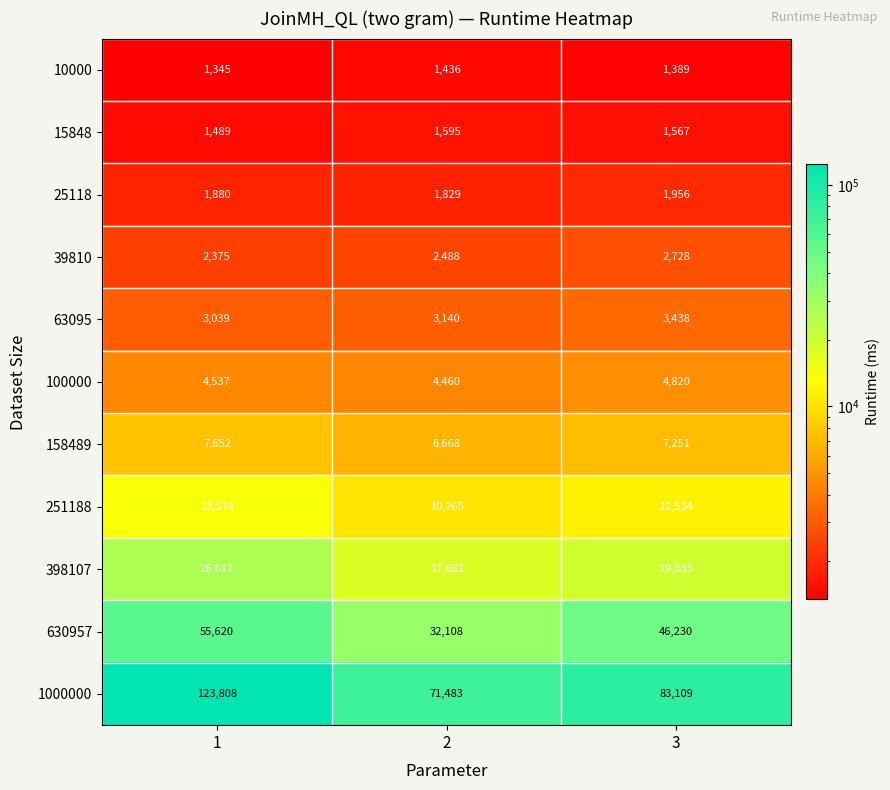

How many data points does each series have?

3